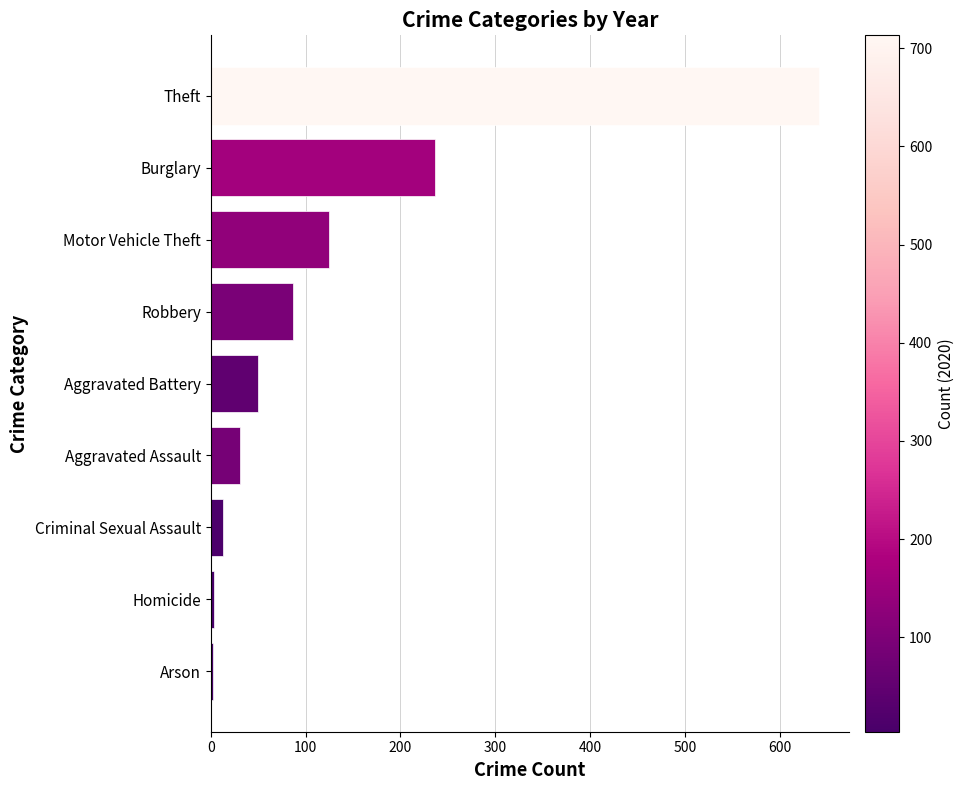

What is the difference between the maximum and minimum values?

638